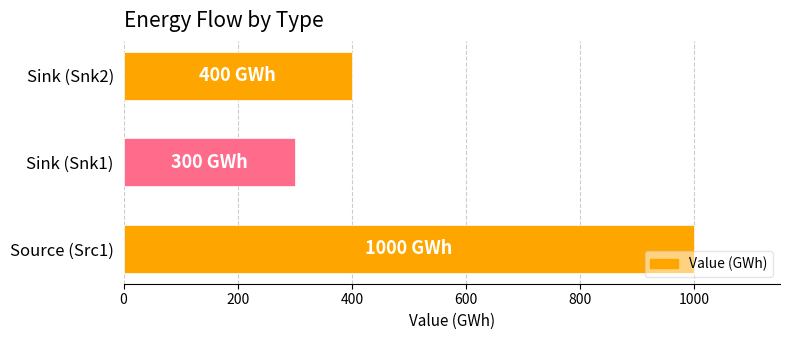

What is the sum of the values at Source (Src1) and Sink (Snk2)?

1400